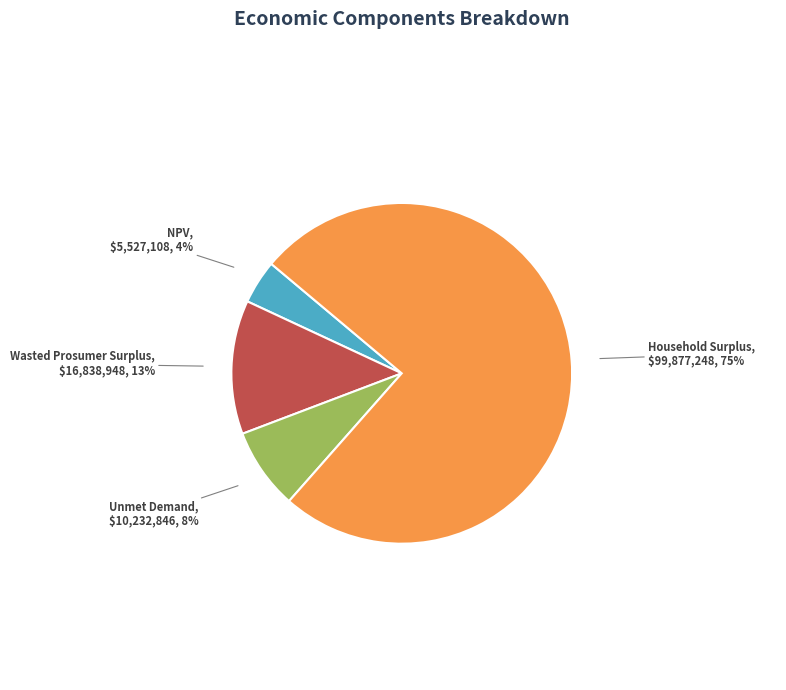

Does any single category account for the majority?

Yes